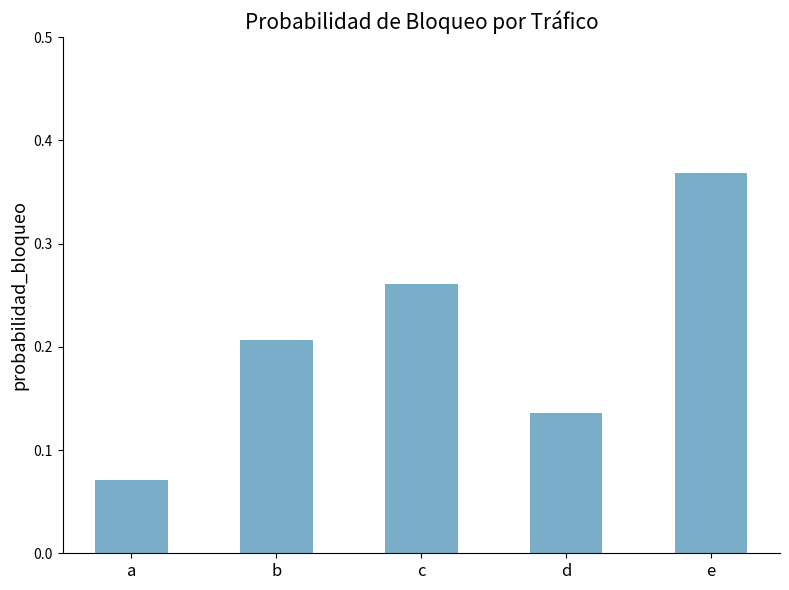

How many values are between 0 and 1?

5